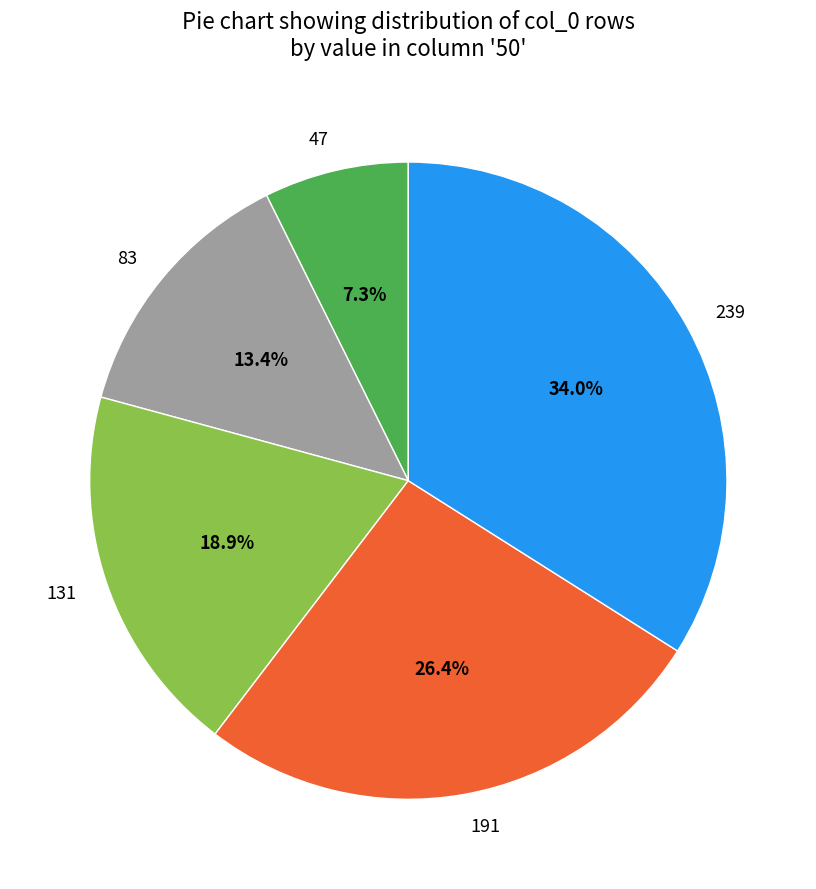

The 83 slice represents 20% of the pie. True or false?

False